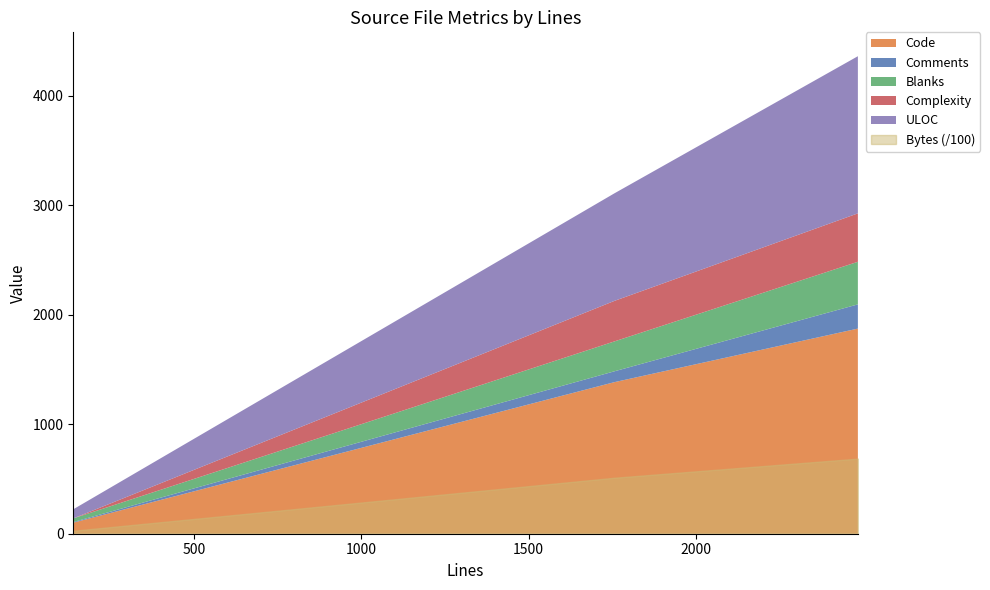

True or false: ULOC has a value of 1360 at 1756.

False